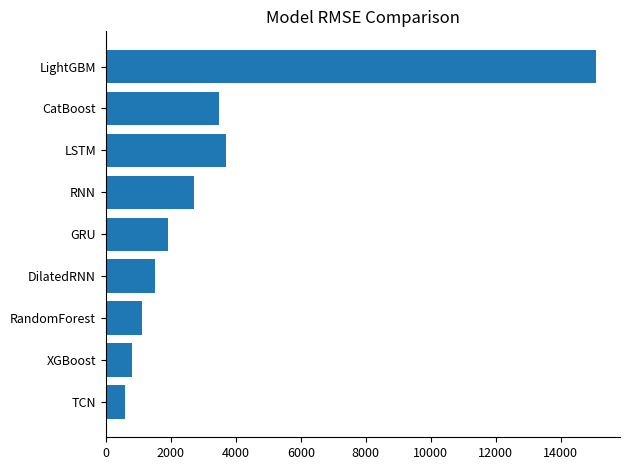

The chart shows a value of 2659.2 at DilatedRNN. True or false?

False